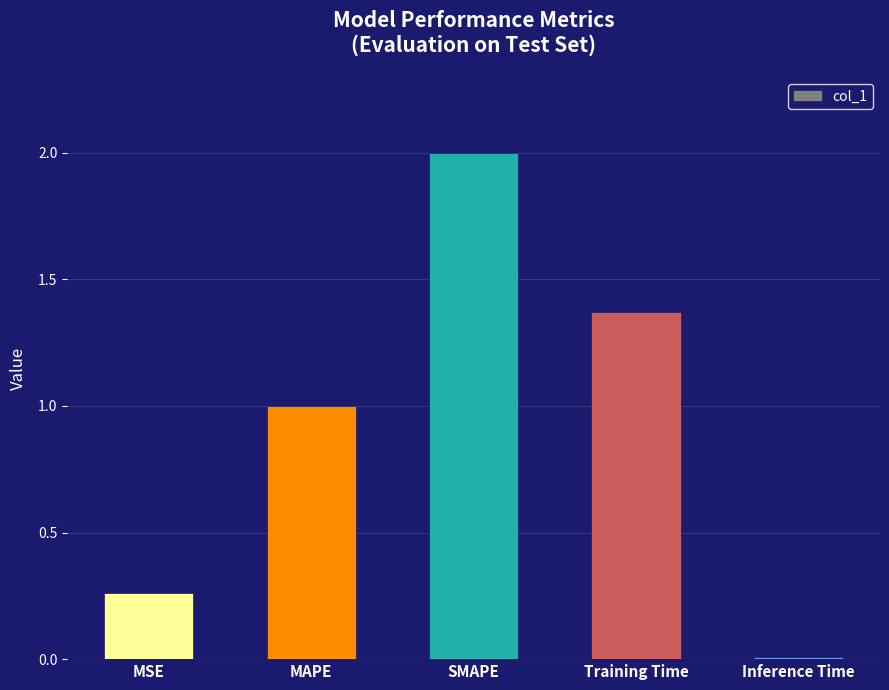

List the labels in order of value, largest first.

SMAPE, Training Time, MAPE, MSE, Inference Time